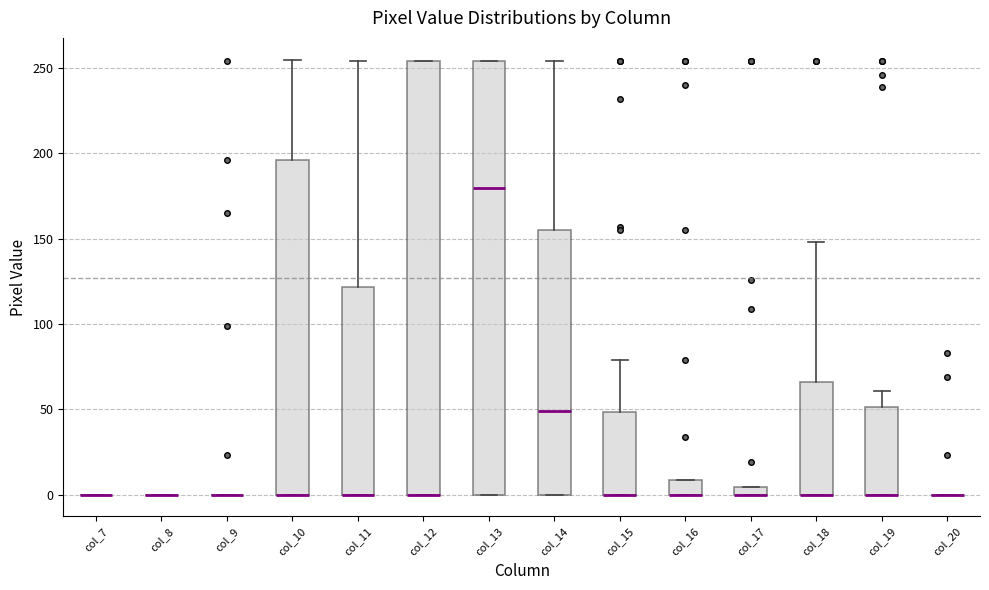

Where does the upper whisker of the box for col_18 end on the y-axis? The values are not printed on the chart, so give them approximately, as read against the axis.

150